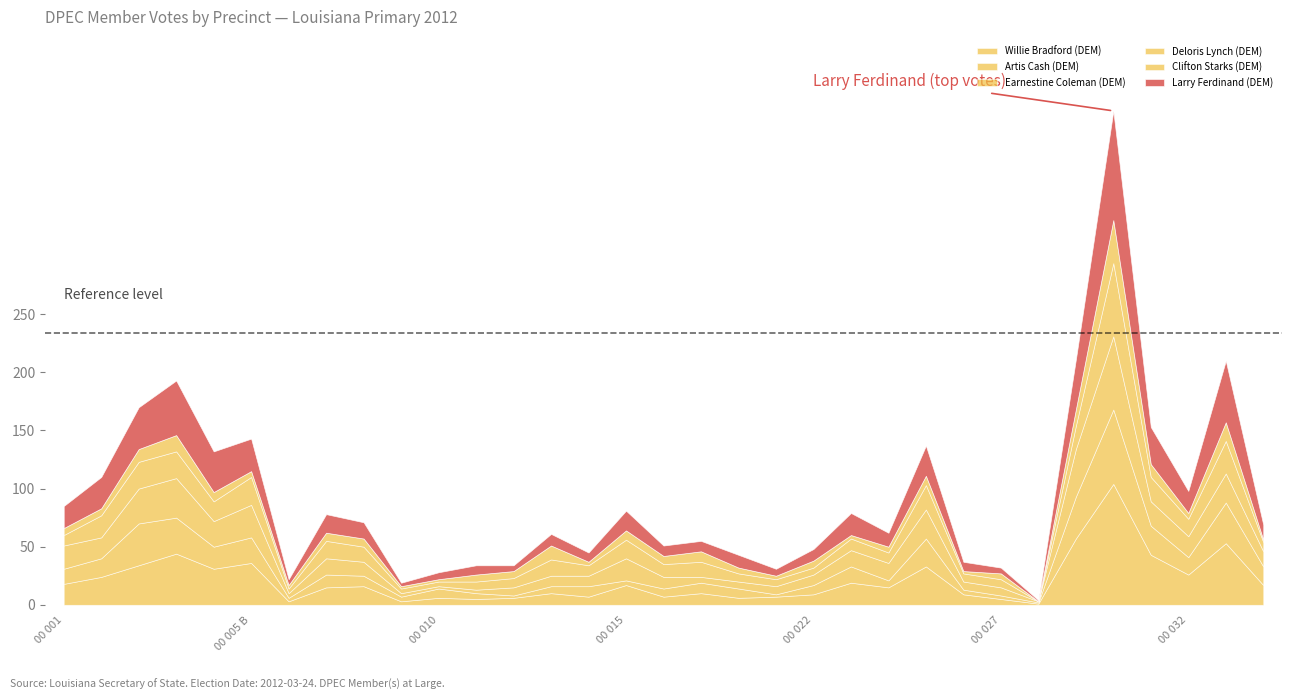

Reading left to right, what are all the values shown in this chart?

Willie Bradford (DEM): 00 001=18	00 002=24	00 003=34	00 004=44	00 005 A=31	00 005 B=36	00 006=3	00 007=15	00 008=16	00 009=3	00 010=6	00 011=5	00 012=6	00 013=10	00 014=7	00 015=17	00 016=7	00 017=10	00 020=6	00 021=7	00 022=9	00 023=19	00 024=15	00 025=33	00 026=9	00 027=5	00 028=1	00 029=57	00 030=104	00 031=43	00 032=26	00 034=53	00 035=17
Artis Cash (DEM): 00 001=13	00 002=16	00 003=36	00 004=31	00 005 A=19	00 005 B=22	00 006=3	00 007=11	00 008=9	00 009=4	00 010=8	00 011=5	00 012=2	00 013=6	00 014=9	00 015=4	00 016=7	00 017=9	00 020=8	00 021=2	00 022=8	00 023=14	00 024=6	00 025=24	00 026=4	00 027=3	00 028=1	00 029=36	00 030=64	00 031=25	00 032=15	00 034=35	00 035=16
Earnestine Coleman (DEM): 00 001=20	00 002=18	00 003=30	00 004=34	00 005 A=22	00 005 B=28	00 006=4	00 007=14	00 008=12	00 009=3	00 010=2	00 011=3	00 012=7	00 013=9	00 014=9	00 015=19	00 016=10	00 017=5	00 020=6	00 021=7	00 022=9	00 023=14	00 024=15	00 025=25	00 026=7	00 027=7	00 028=1	00 029=41	00 030=63	00 031=21	00 032=18	00 034=25	00 035=13
Larry Ferdinand (DEM): 00 001=19	00 002=27	00 003=36	00 004=47	00 005 A=35	00 005 B=28	00 006=5	00 007=16	00 008=14	00 009=3	00 010=6	00 011=8	00 012=5	00 013=10	00 014=8	00 015=17	00 016=9	00 017=9	00 020=11	00 021=6	00 022=10	00 023=19	00 024=12	00 025=26	00 026=8	00 027=5	00 028=1	00 029=43	00 030=94	00 031=32	00 032=19	00 034=53	00 035=13
Deloris Lynch (DEM): 00 001=9	00 002=19	00 003=23	00 004=23	00 005 A=17	00 005 B=24	00 006=4	00 007=15	00 008=13	00 009=4	00 010=4	00 011=7	00 012=8	00 013=14	00 014=9	00 015=16	00 016=11	00 017=13	00 020=7	00 021=6	00 022=6	00 023=10	00 024=9	00 025=21	00 026=7	00 027=7	00 028=0	00 029=20	00 030=63	00 031=21	00 032=15	00 034=28	00 035=8
Clifton Starks (DEM): 00 001=6	00 002=6	00 003=11	00 004=14	00 005 A=8	00 005 B=5	00 006=3	00 007=7	00 008=7	00 009=2	00 010=2	00 011=6	00 012=6	00 013=12	00 014=3	00 015=8	00 016=7	00 017=9	00 020=5	00 021=3	00 022=6	00 023=3	00 024=5	00 025=8	00 026=2	00 027=5	00 028=0	00 029=14	00 030=37	00 031=11	00 032=5	00 034=16	00 035=2